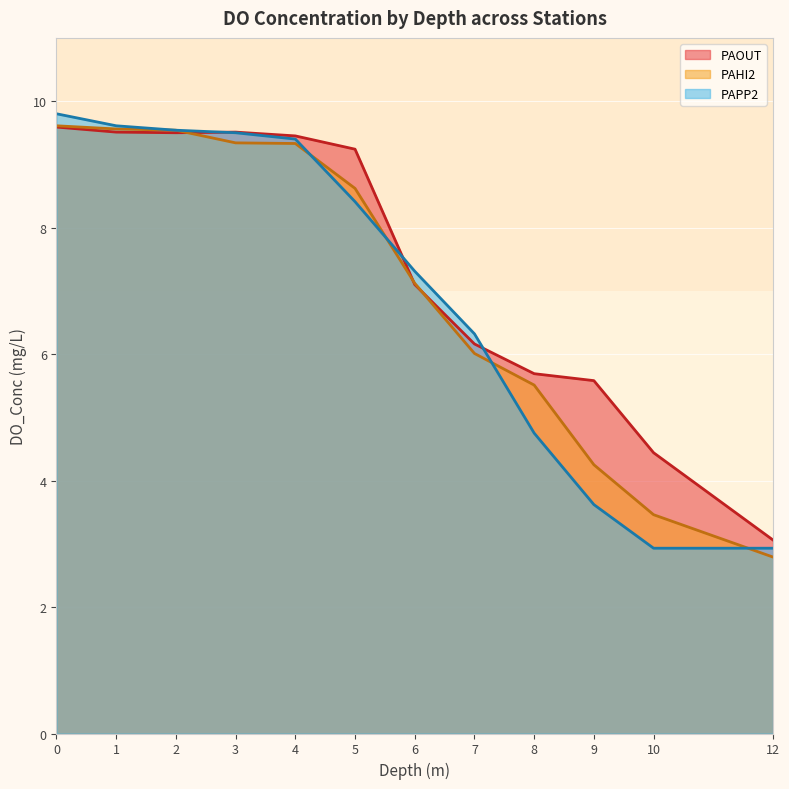

At how many categories does at least one series exceed 3?

12